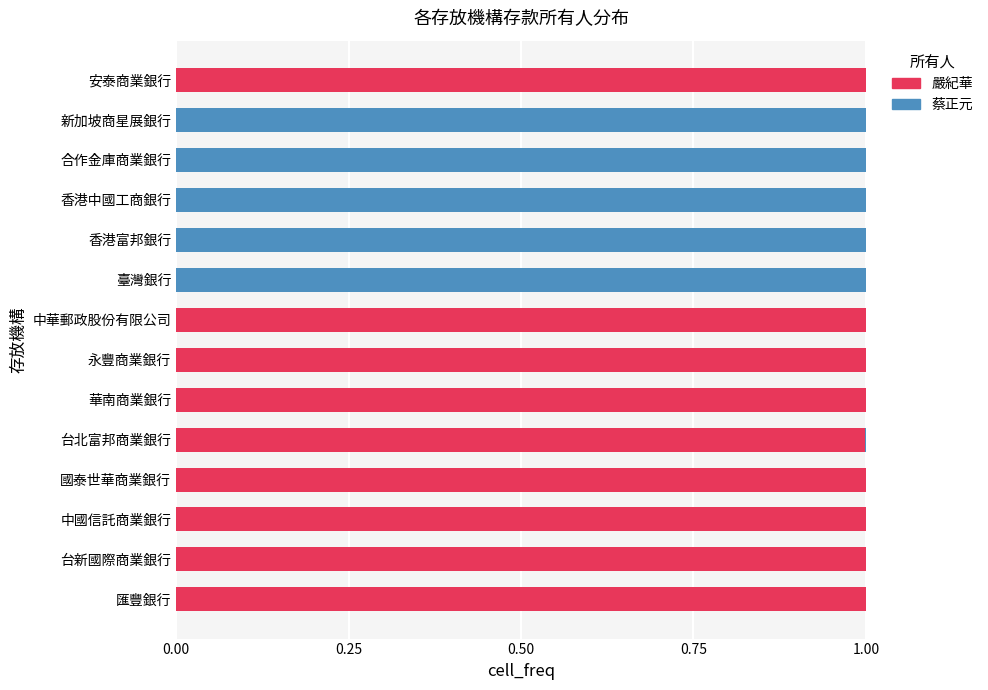

What value does the 嚴紀華 series have at 匯豐銀行?

1.0